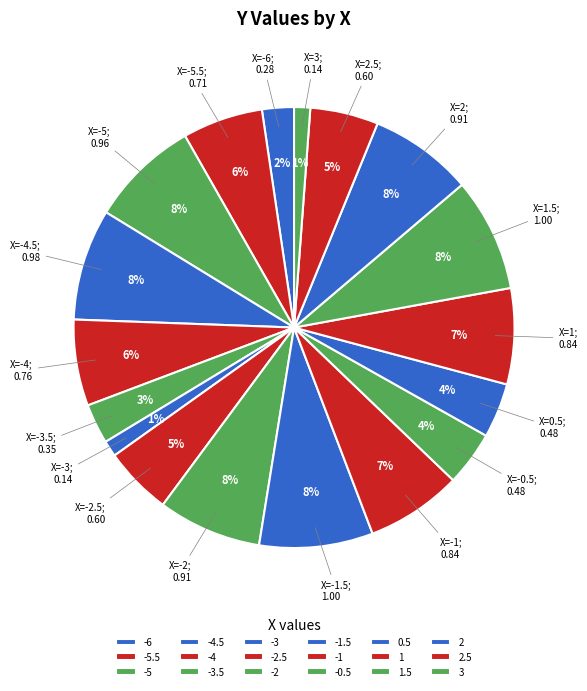

To the nearest percent, what percentage of the pie is 2.5?

5%